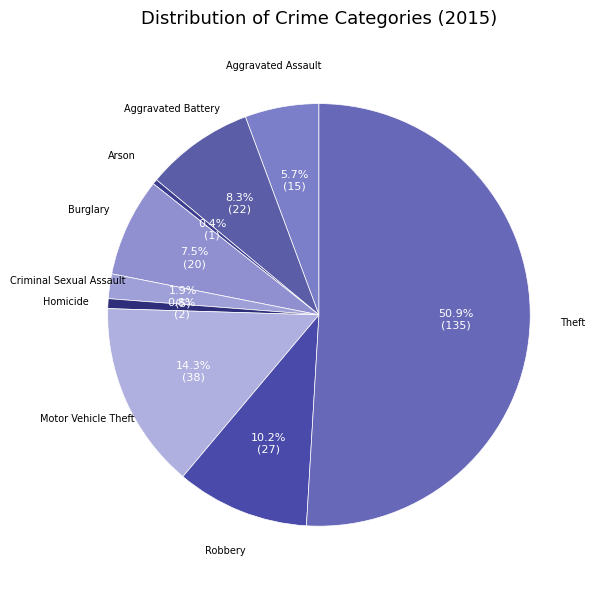

Count the number of slices in the pie.

9